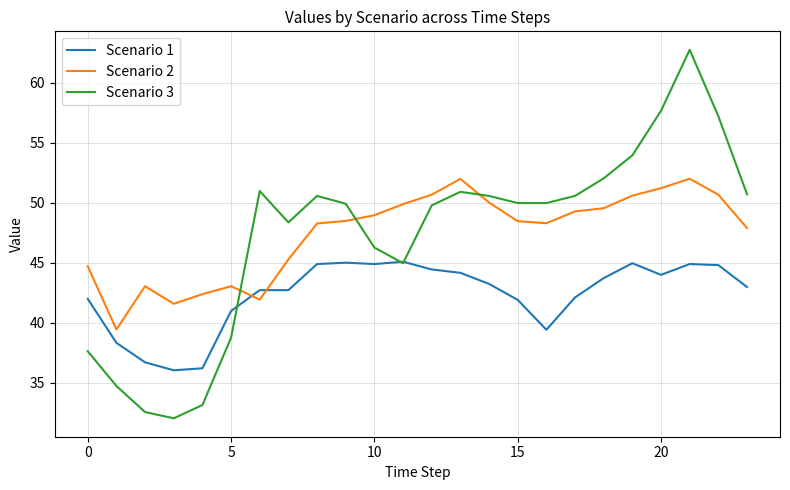

What is the highest value of the Scenario 1 series?

45.1